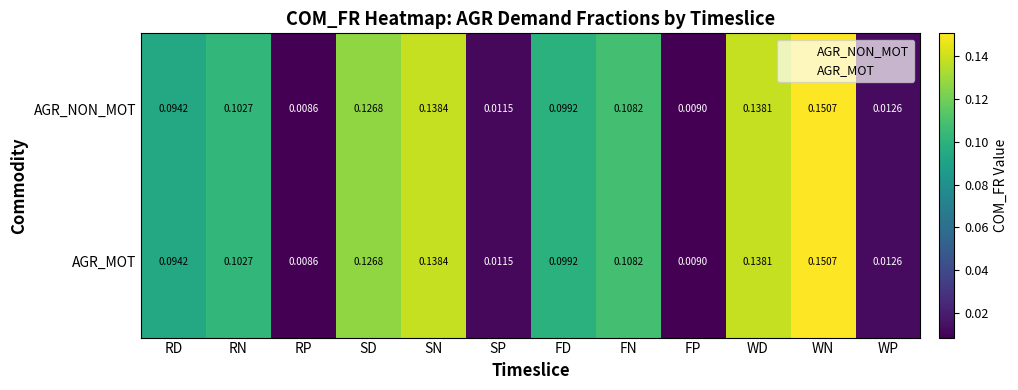

Is the value of AGR_MOT at RD greater than the value of AGR_NON_MOT at RP?

Yes